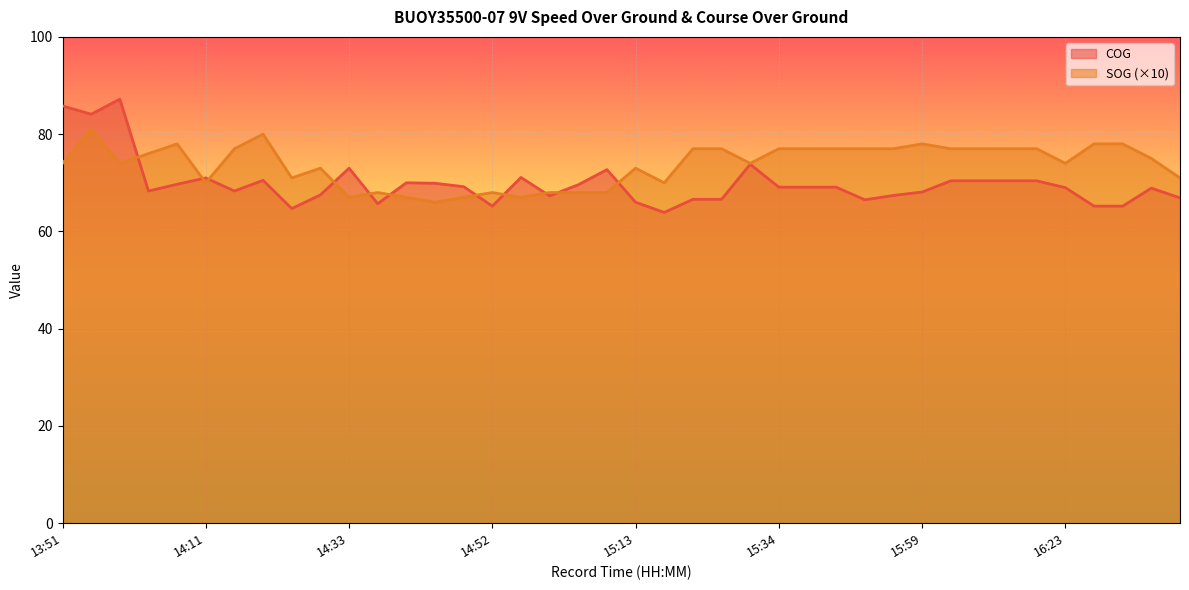

At 15:59, list the series in order from largest to smallest.

SOG (×10), COG